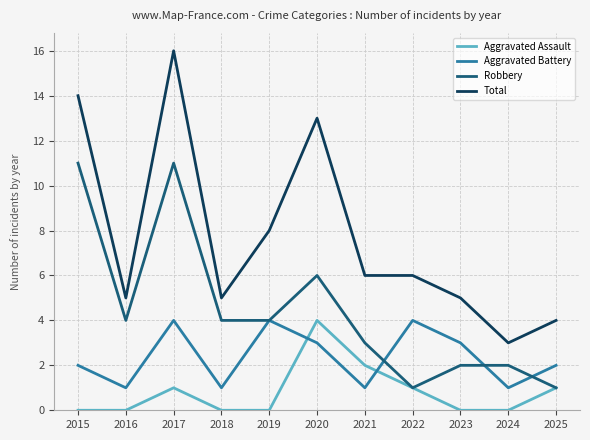

Which series has the widest spread of values?

Total